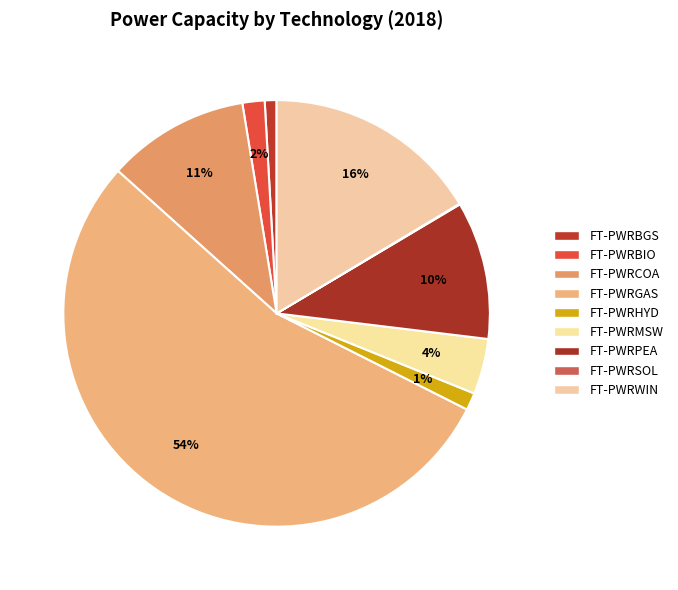

Is it true that FT-PWRGAS is 42% of the pie?

False